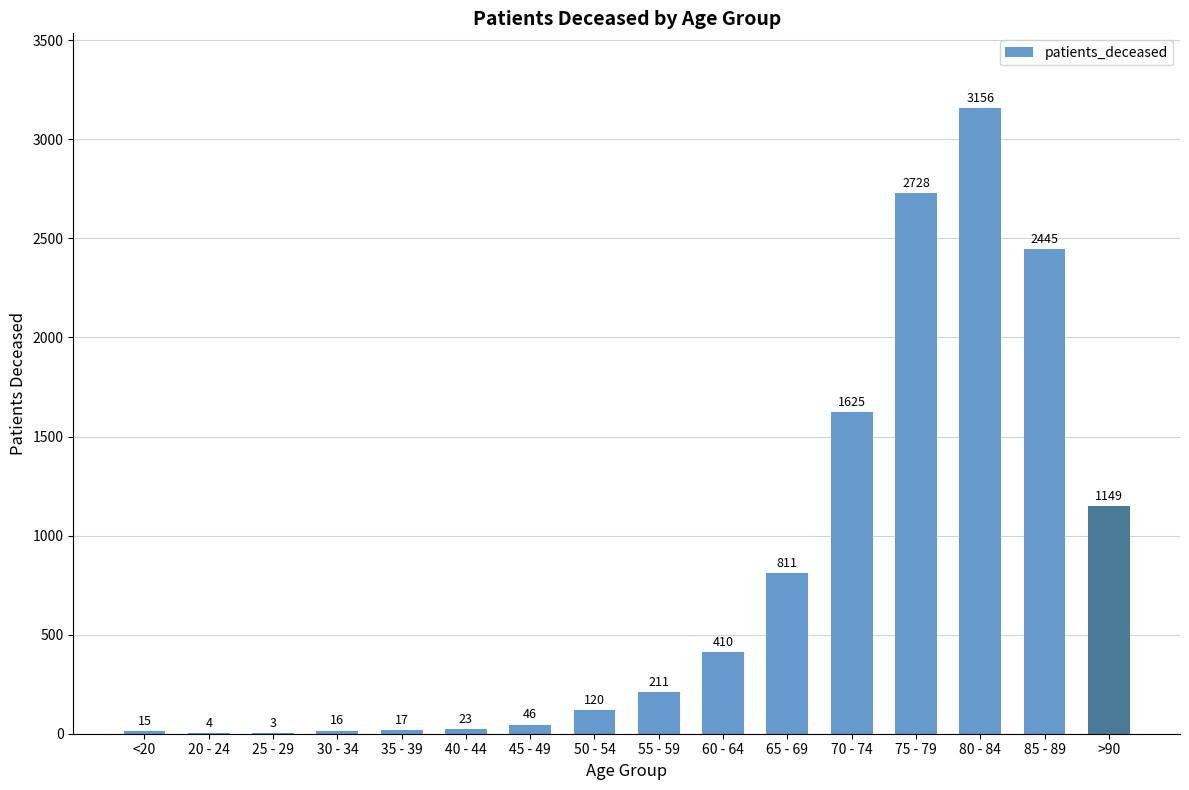

Reading left to right, transcribe all the data shown in this chart.

15	4	3	16	17	23	46	120	211	410	811	1625	2728	3156	2445	1149